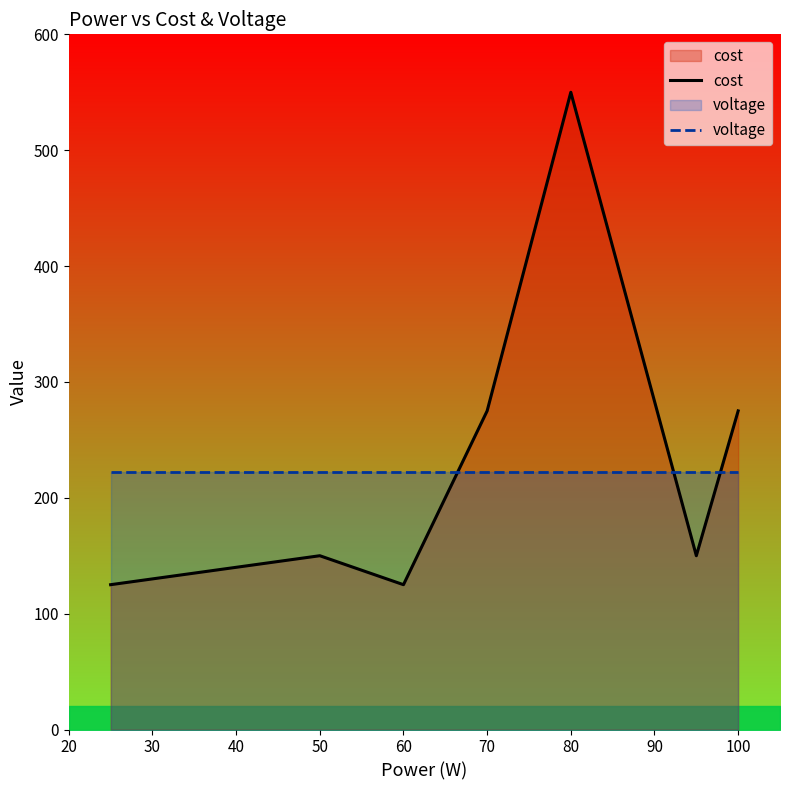

True or false: voltage has a value of 222 at 70.

True